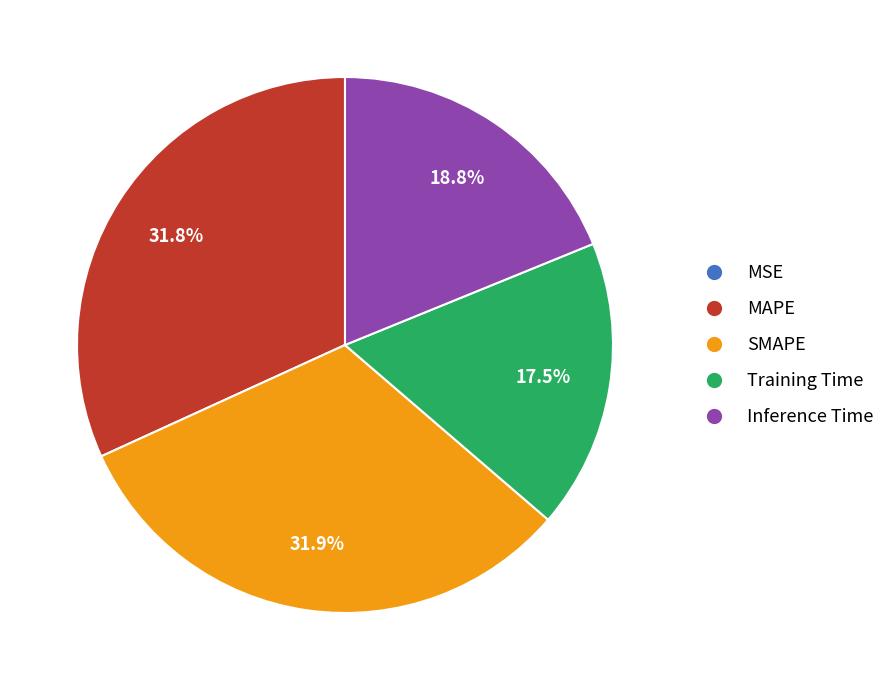

How much of the chart is everything except MAPE?

68.2%